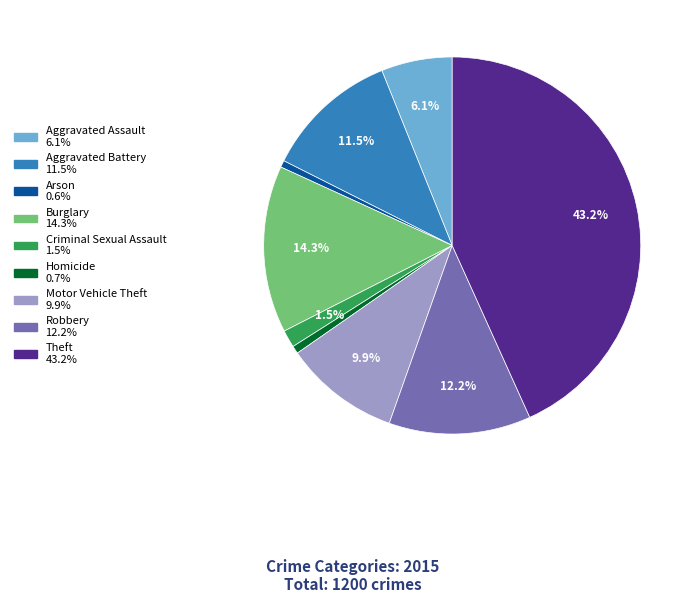

What portion of the pie excludes Aggravated Battery?

88.5%